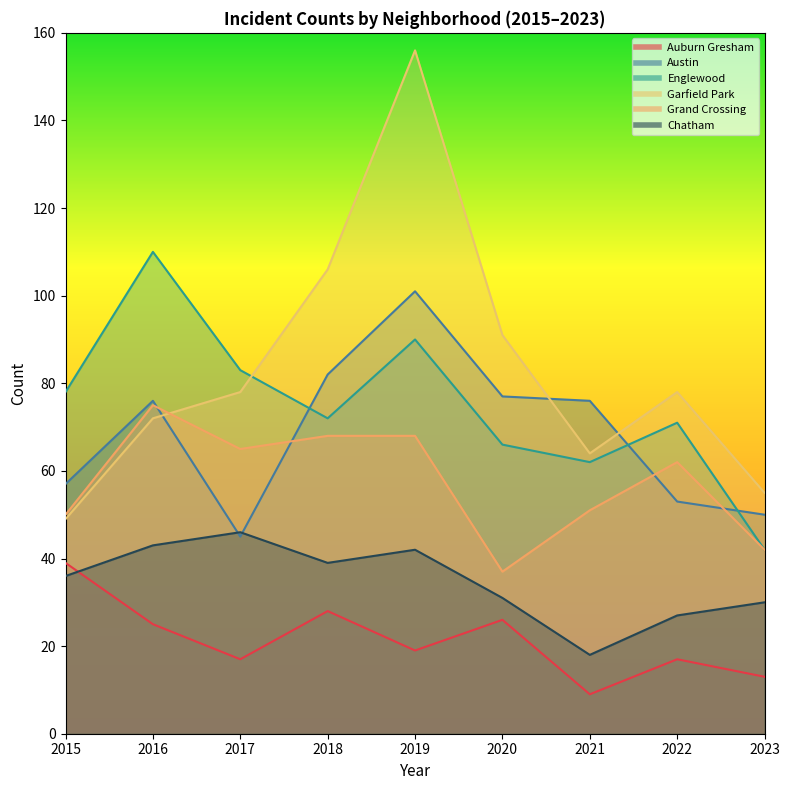

The Grand Crossing series shows 75 at 2016. True or false?

True